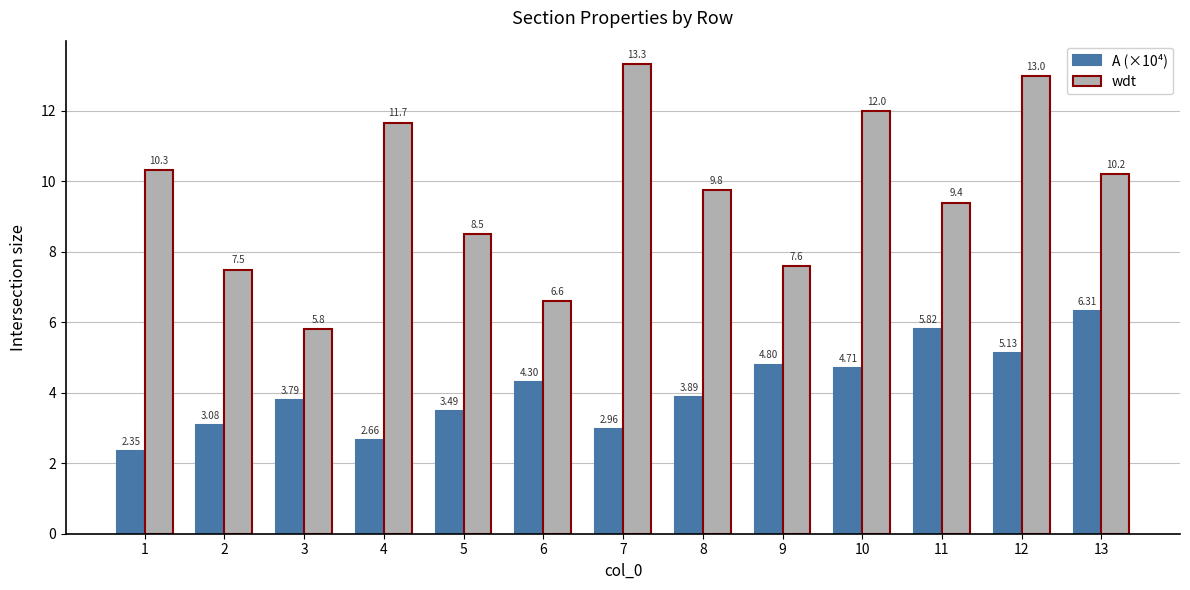

The value of wdt at 7 is 3.9. True or false?

False